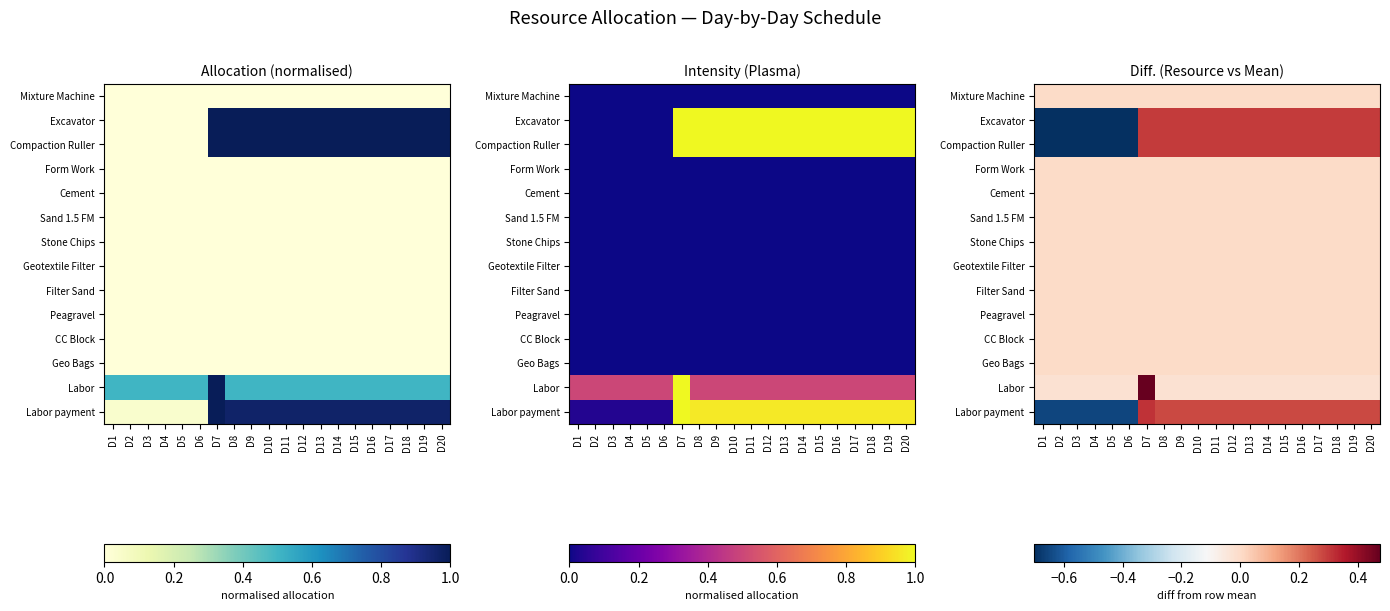

What value does the Compaction Ruller series have at D18?

0.3